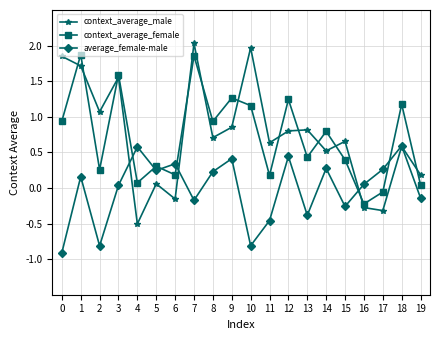

Where do context_average_female and average_female-male first cross each other?

3 and 4